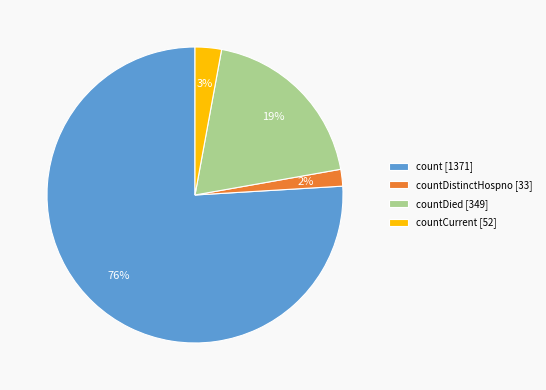

Does count [1371] represent more than half of the total?

Yes